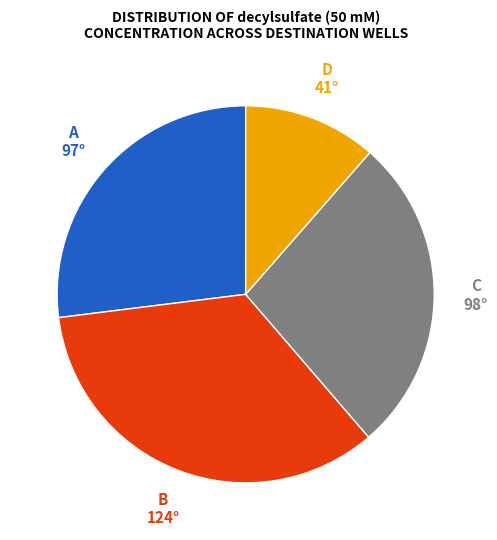

Is there a majority slice in this chart?

No